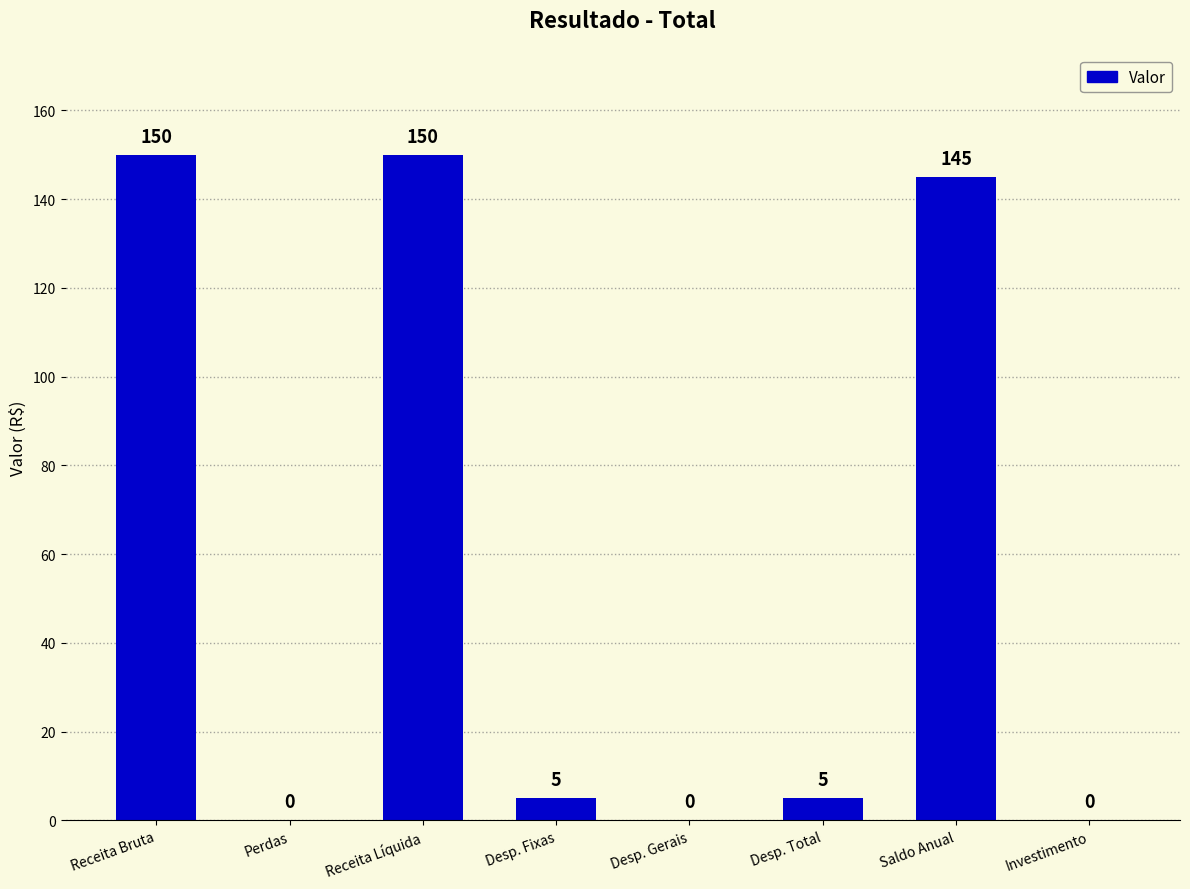

What is the change in value from Perdas to Saldo Anual?

+145